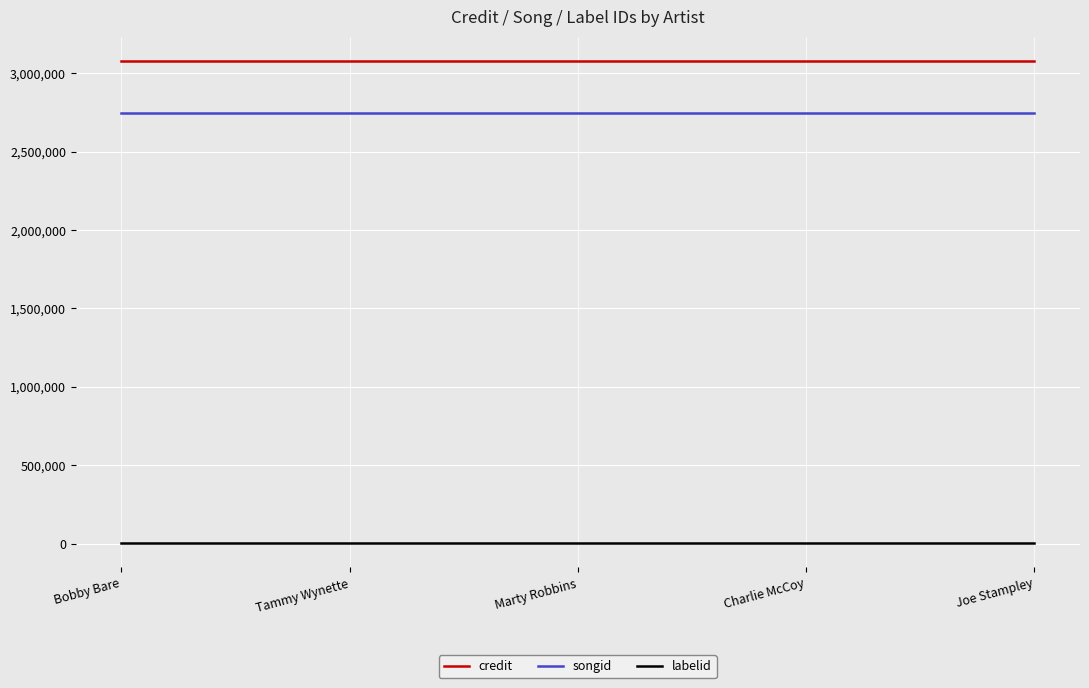

What is the greatest value displayed?

3080263